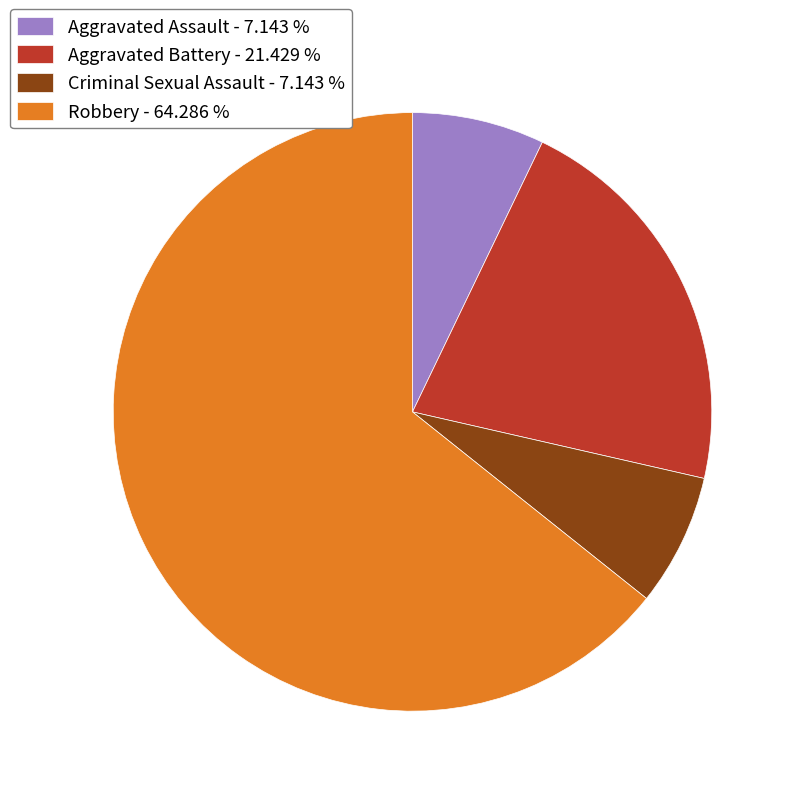

Does Aggravated Assault account for over 50% of the chart?

No